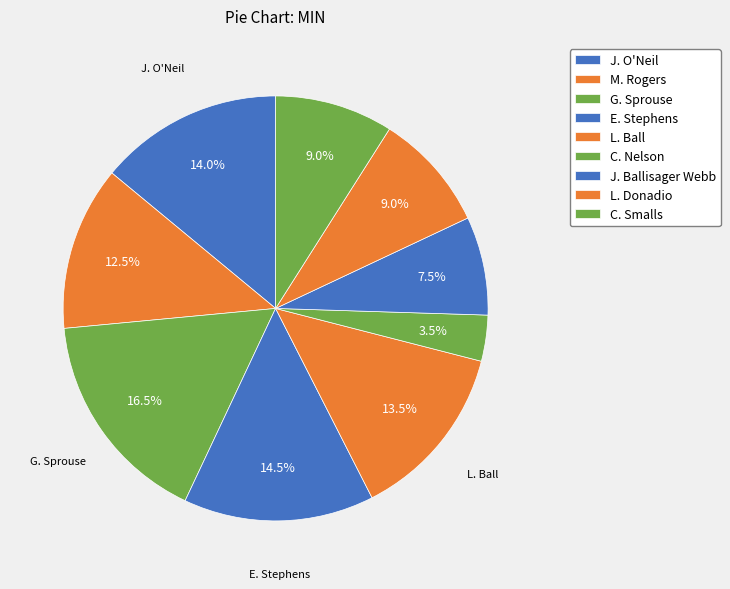

Do L. Donadio and C. Smalls together represent more than half of the pie?

No